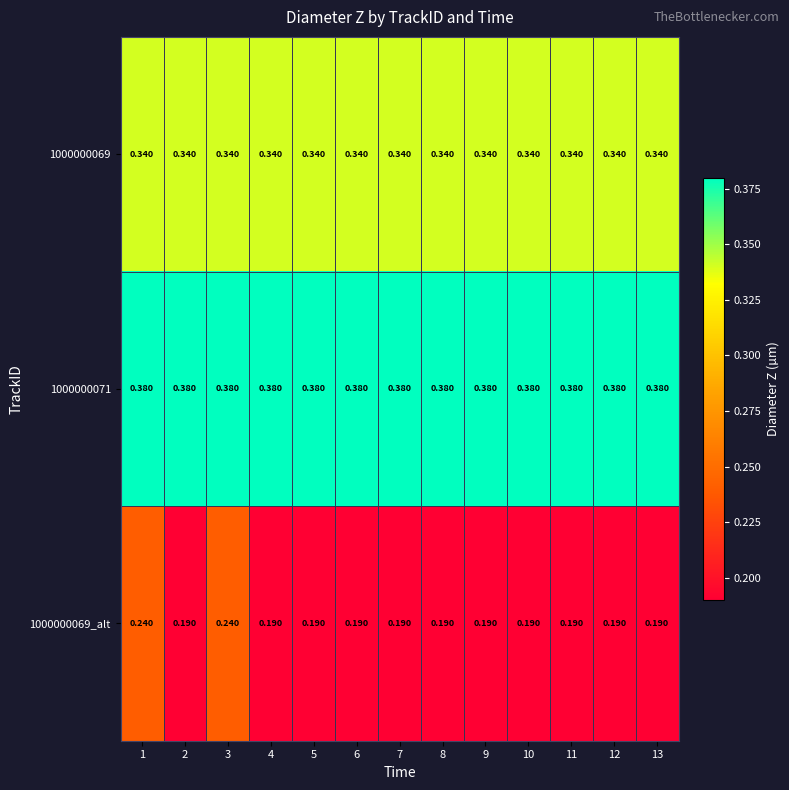

Is the value of 1000000069_alt at 7 greater than the value of 1000000069 at 12?

No